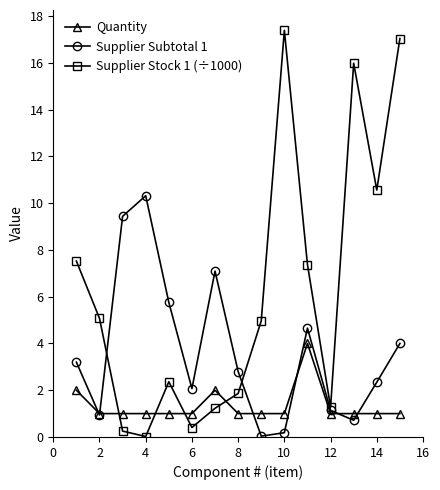

Which series has the largest total across all categories?

Supplier Stock 1 (÷1000)